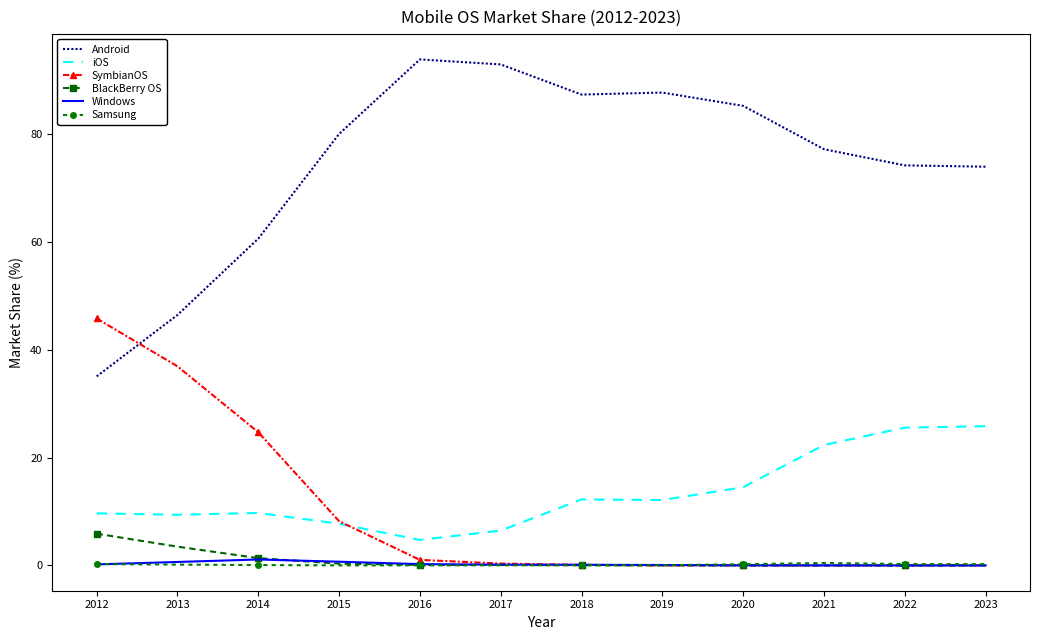

What is the difference between the second highest and minimum values in the Windows series?

0.7